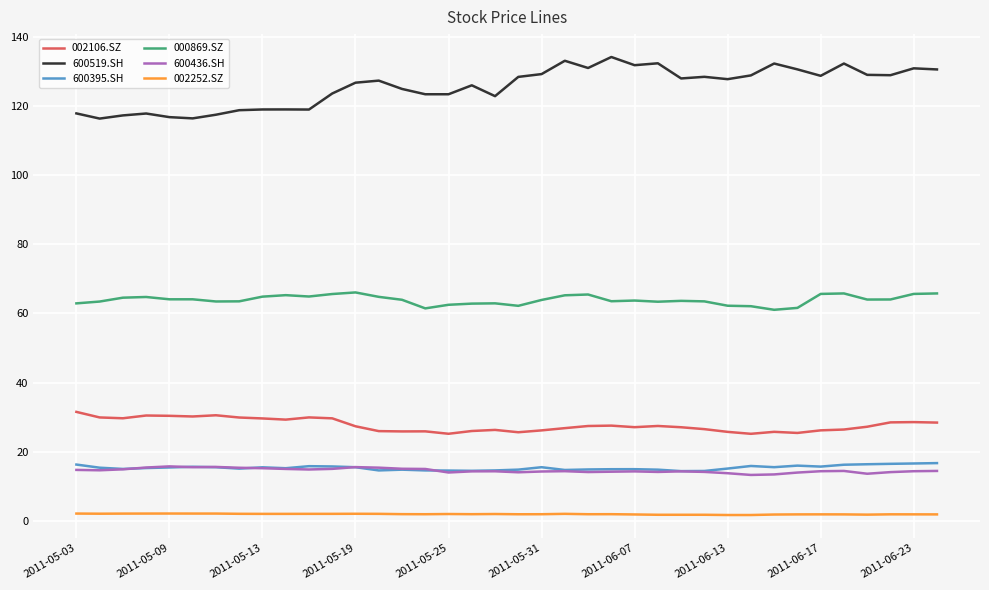

At how many categories does at least one series exceed 47?

38